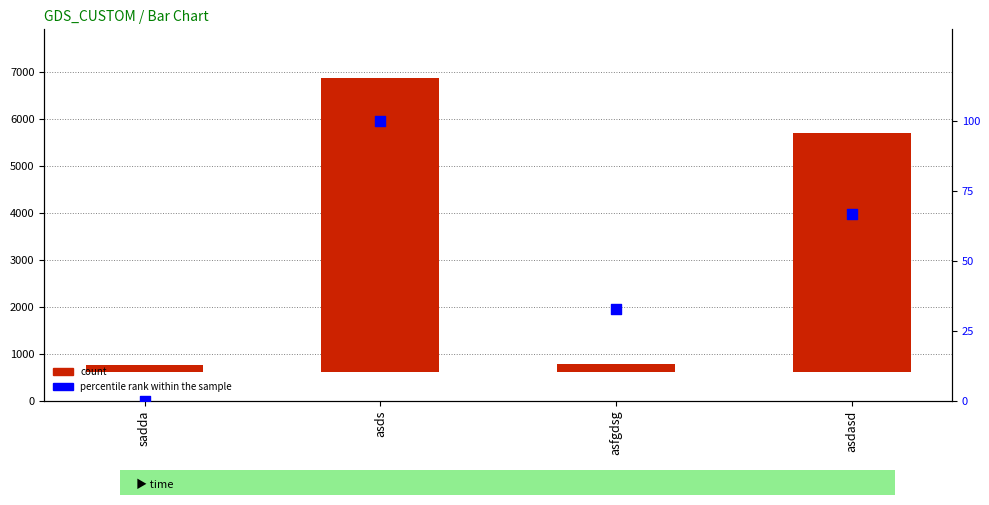

At how many categories does at least one series exceed 6050?

1